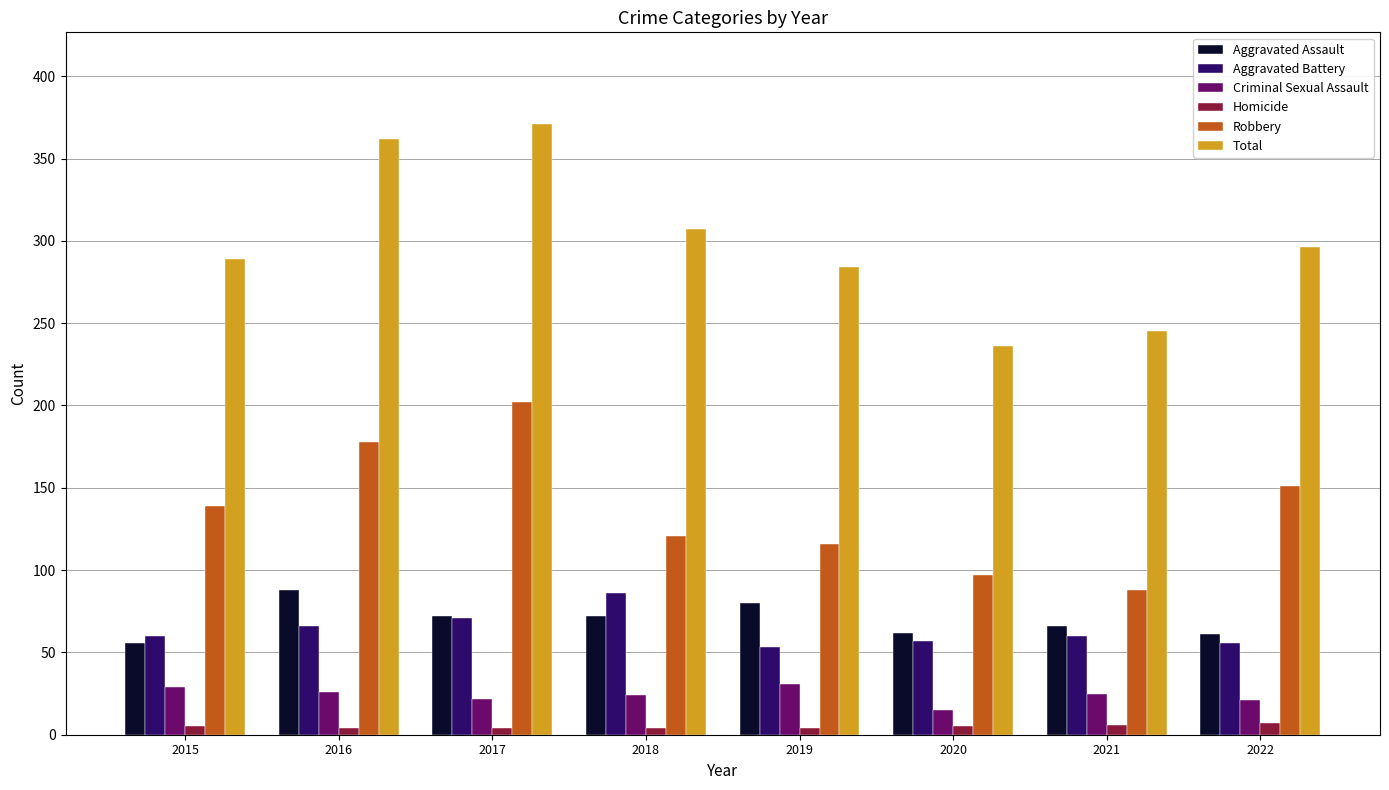

True or false: Aggravated Battery has a value of 66 at 2016.

True